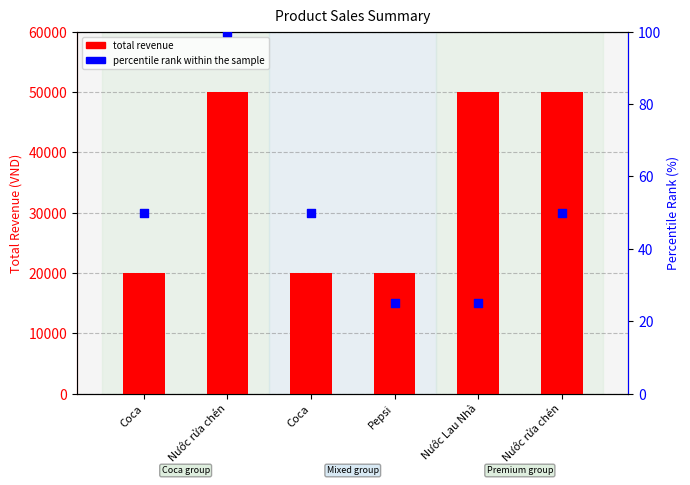

Which series reaches the maximum Y coordinate?

total revenue